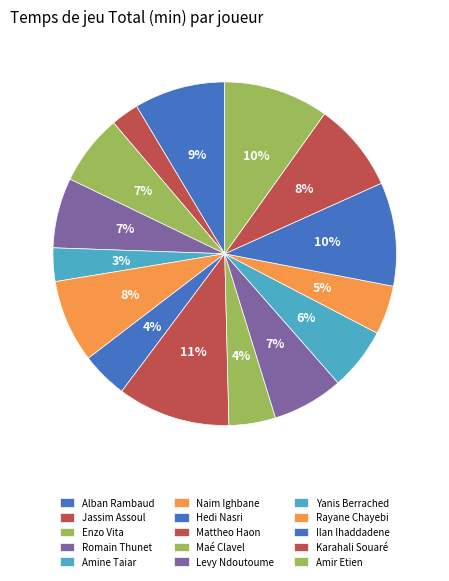

Is the sum of Amine Taiar and Maé Clavel greater than half?

No